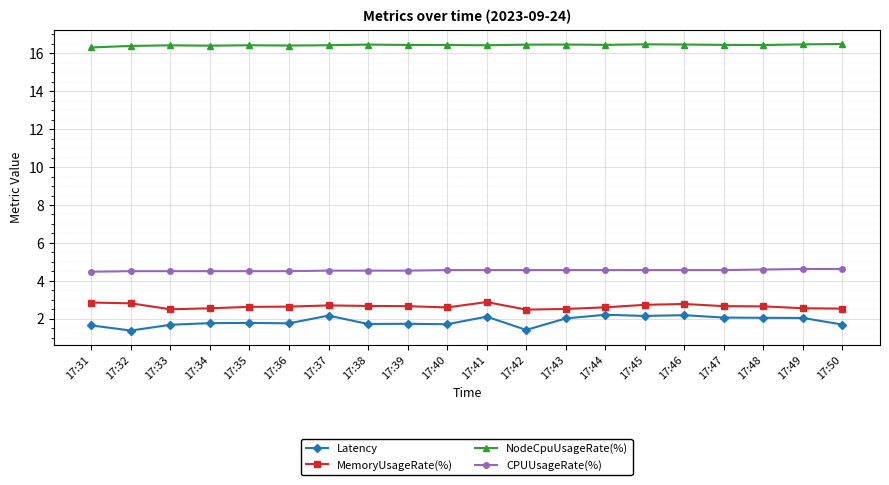

Rank the series at 17:31 from lowest to highest value.

Latency, MemoryUsageRate(%), CPUUsageRate(%), NodeCpuUsageRate(%)